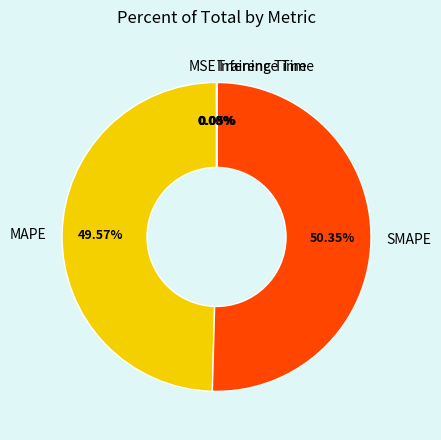

Which slice is the largest?

SMAPE